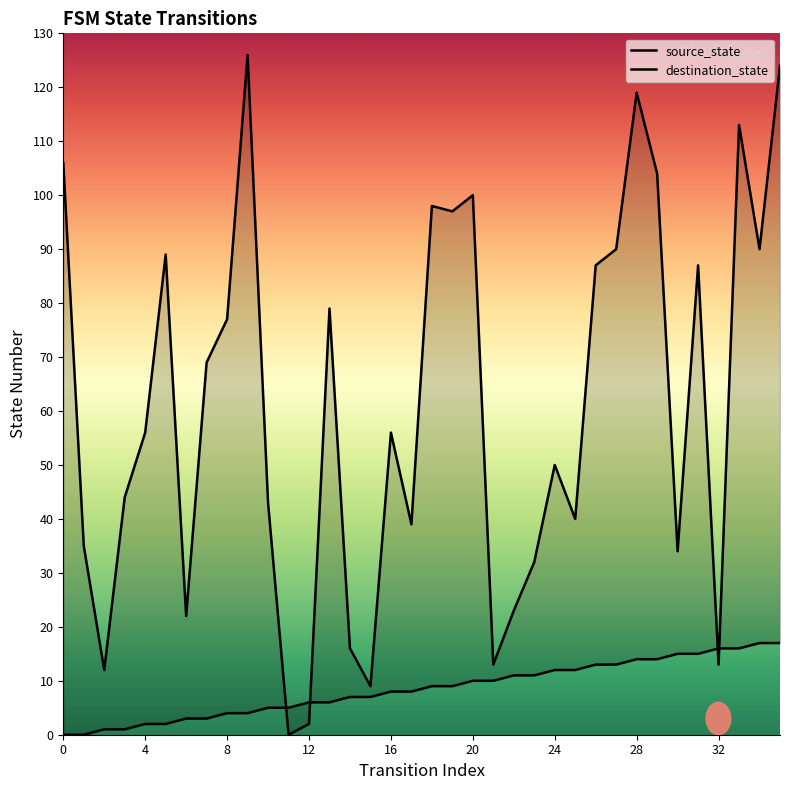

At 19, list the series in order from largest to smallest.

destination_state, source_state